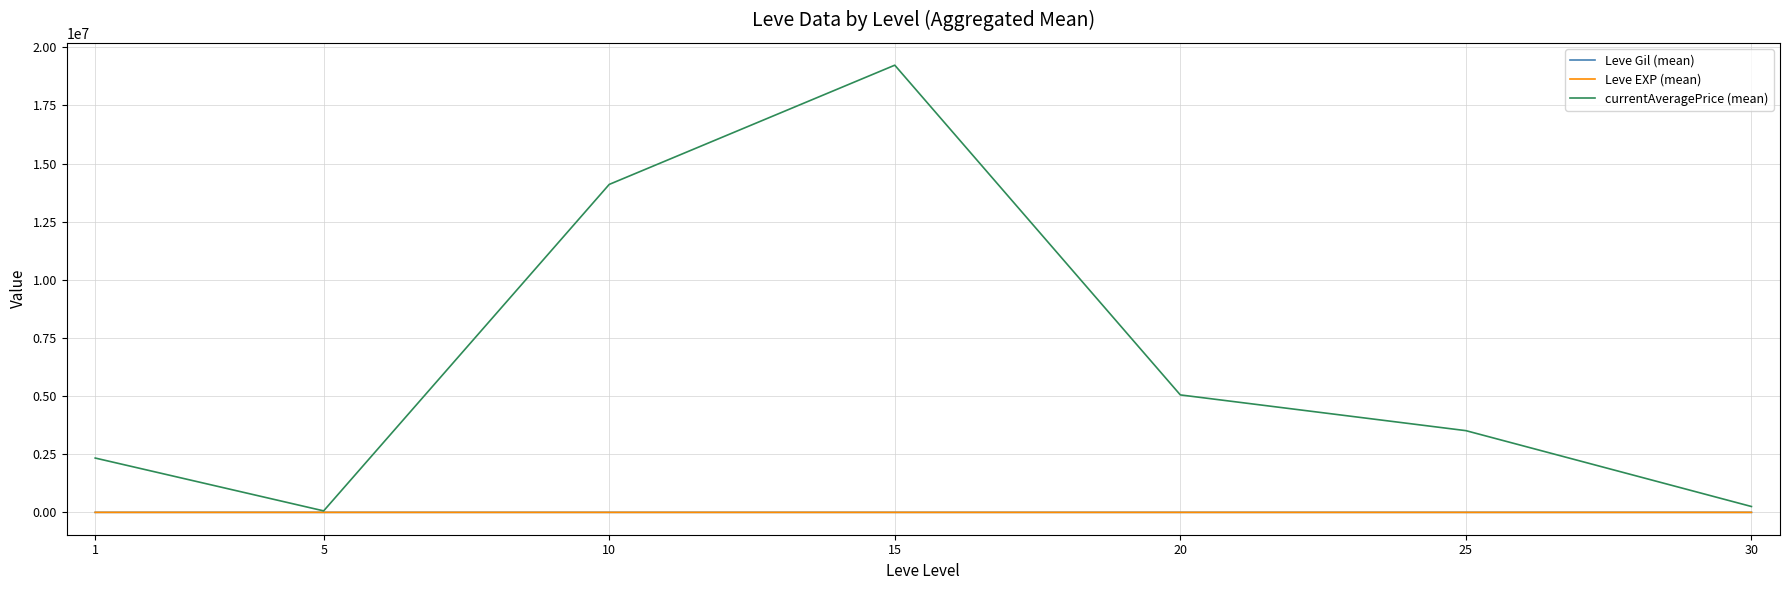

True or false: Leve Gil (mean) has more than 0 interior local peaks.

True